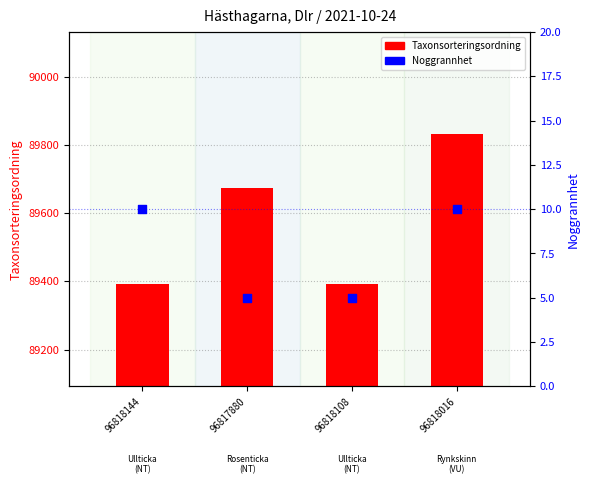

At how many categories does at least one series exceed 19282?

4